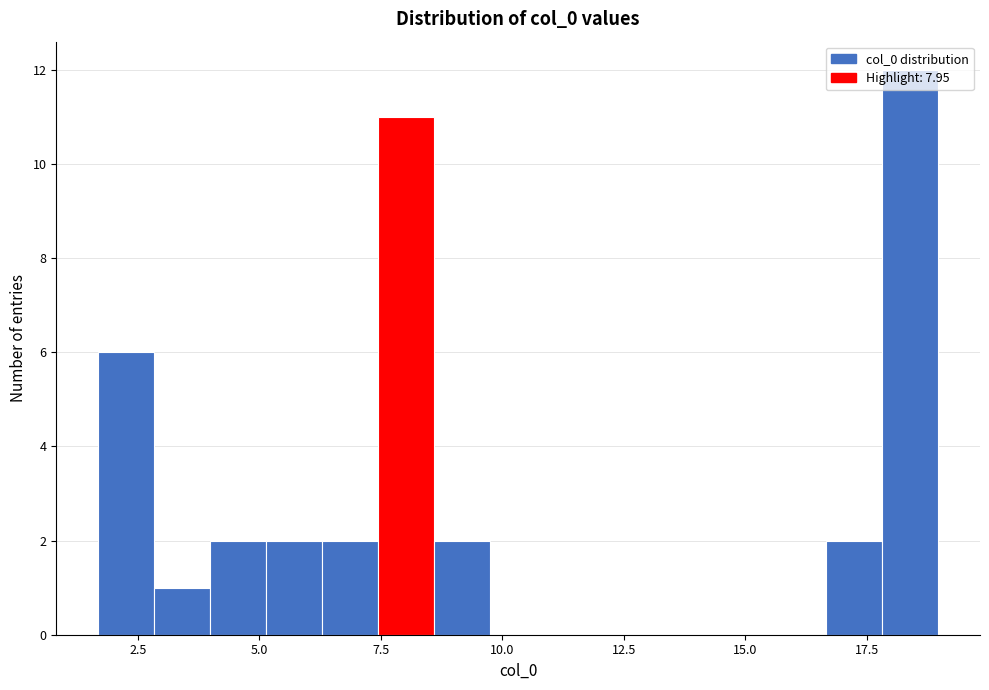

Around what value on the x-axis is the tallest bar? Give the approximate position of its centre, as read against the axis.

18.5